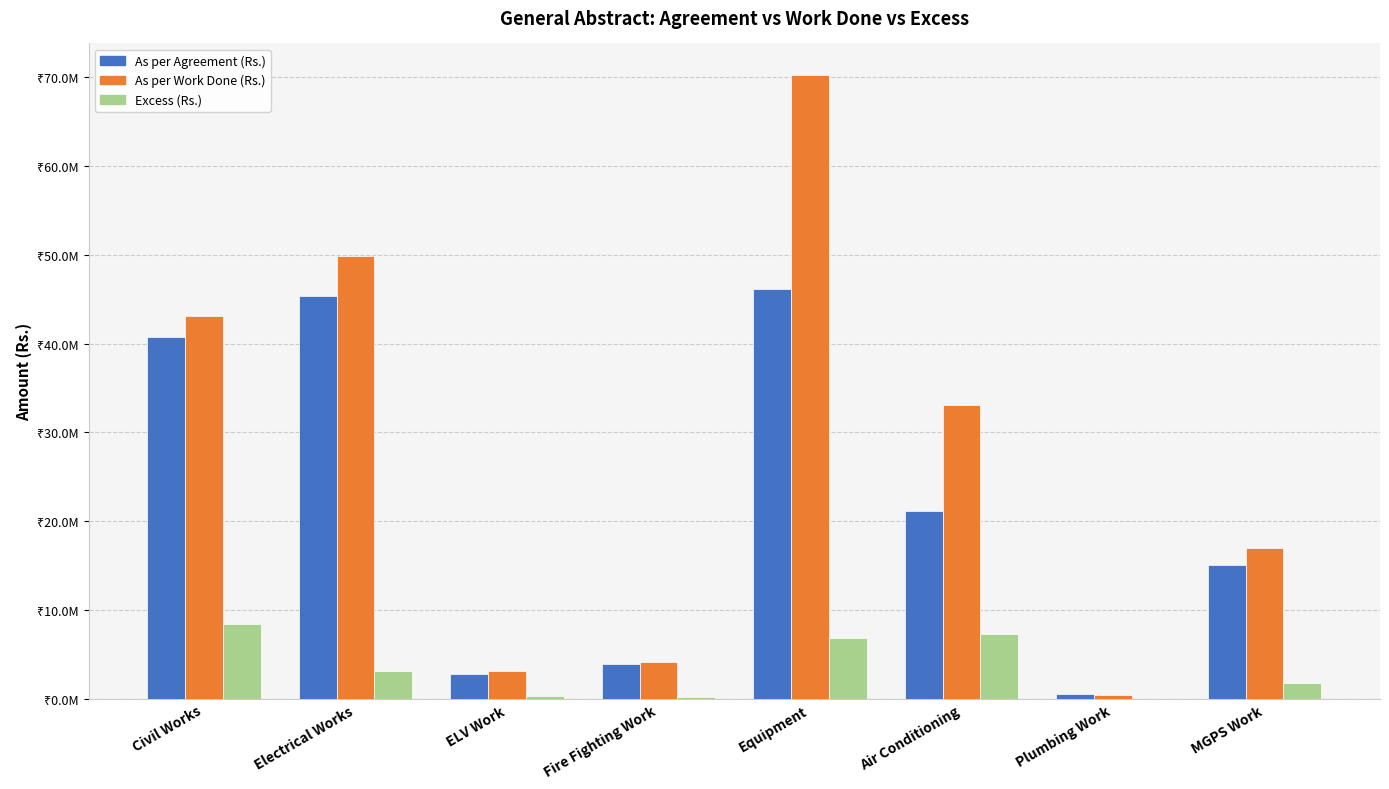

What are all the series names shown in the legend?

As per Agreement (Rs.), As per Work Done (Rs.), Excess (Rs.)